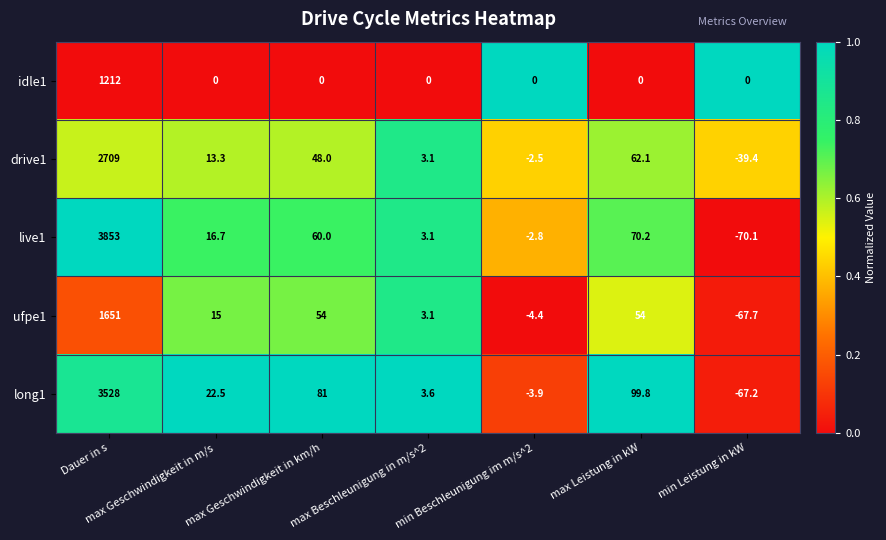

Between Dauer in s and max Geschwindigkeit in km/h, which series saw the biggest shift?

live1